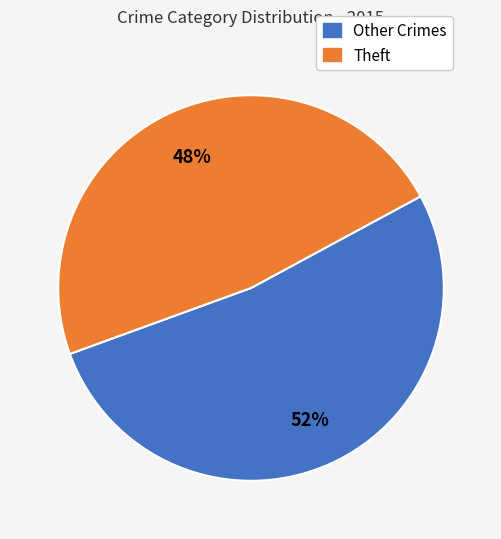

How many segments does this pie chart have?

2